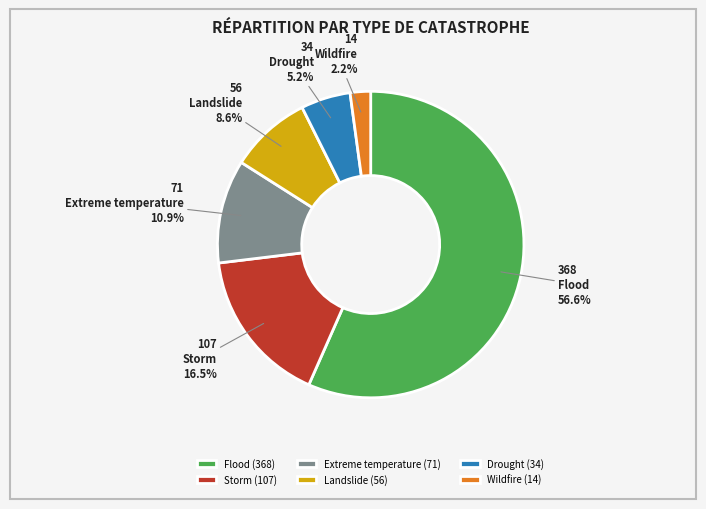

To the nearest percent, what is the average slice percentage?

17%